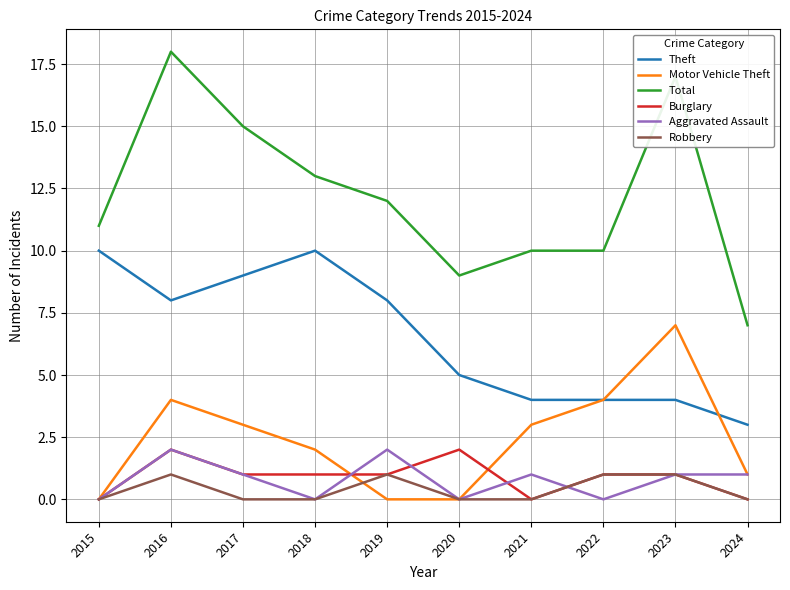

At which label does Motor Vehicle Theft reach its peak?

2023